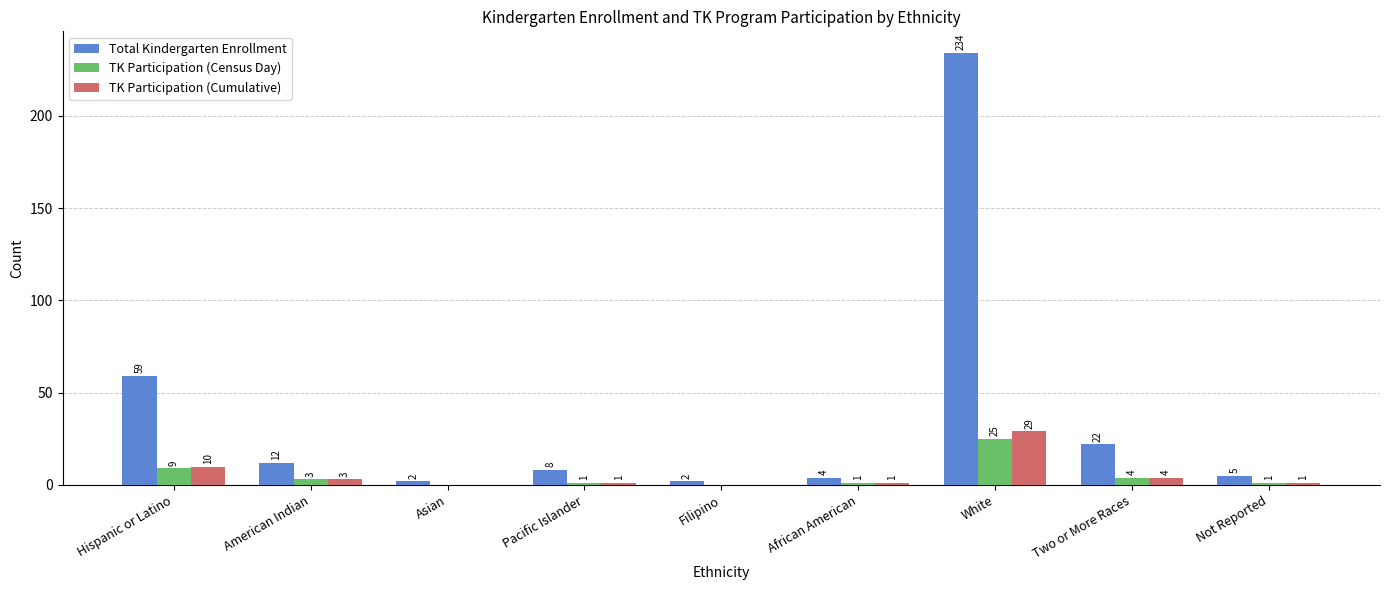

What is the highest value of the TK Participation (Census Day) series?

25